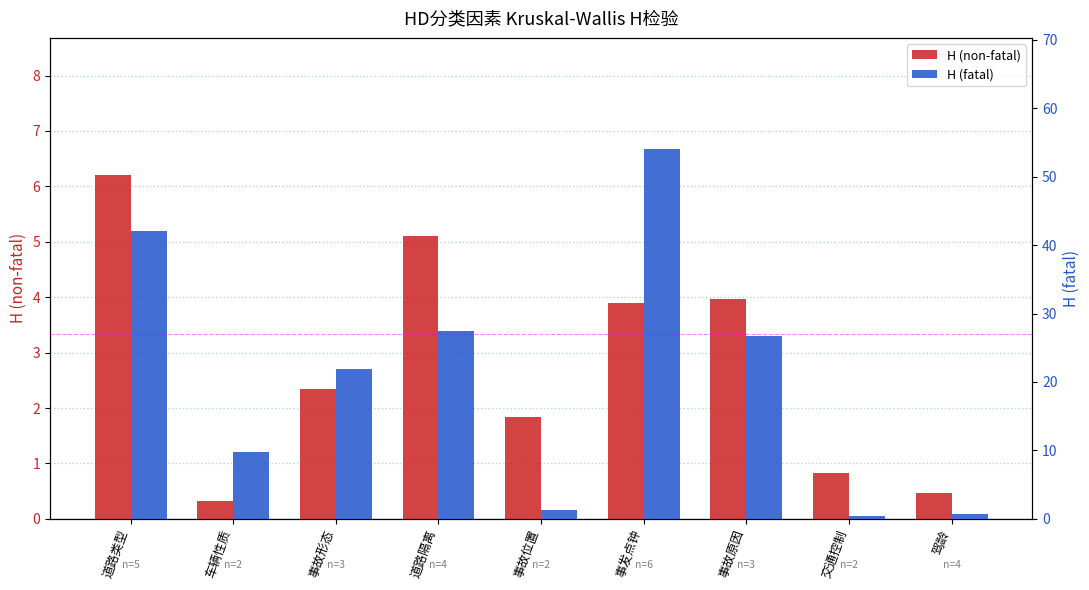

How many groups of bars are there?

9